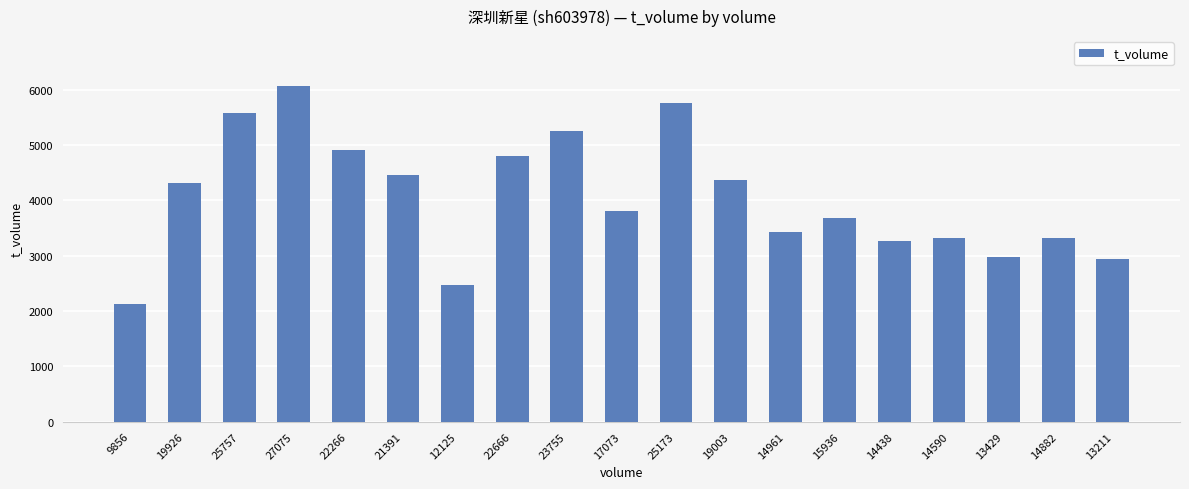

Approximately how many times larger is the value at 14882 compared to 23755?

0.6